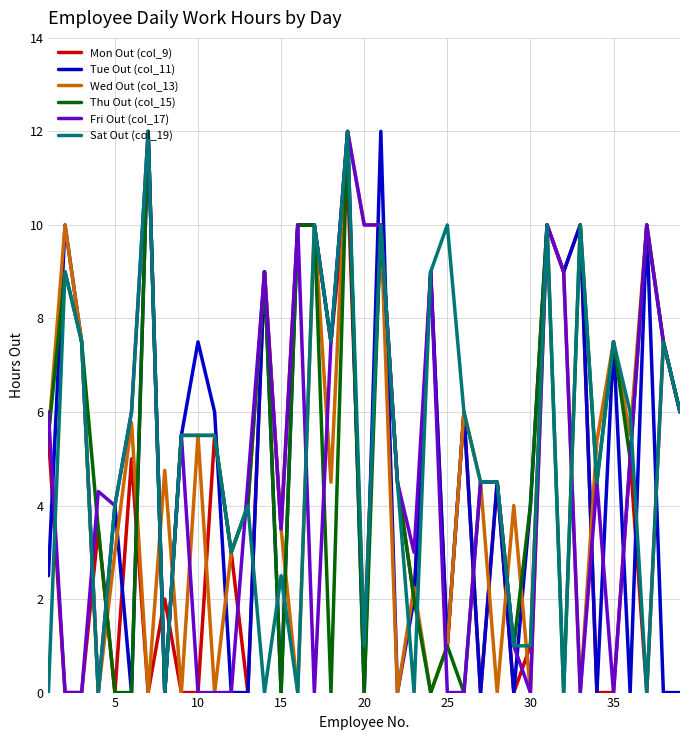

What is the highest value of the Mon Out (col_9) series?

11.0